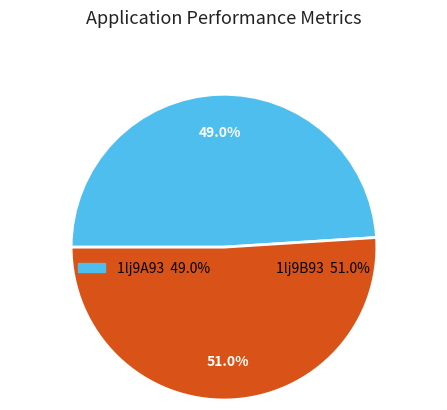

Between 1lj9B93 and 1lj9A93, which is larger?

1lj9B93